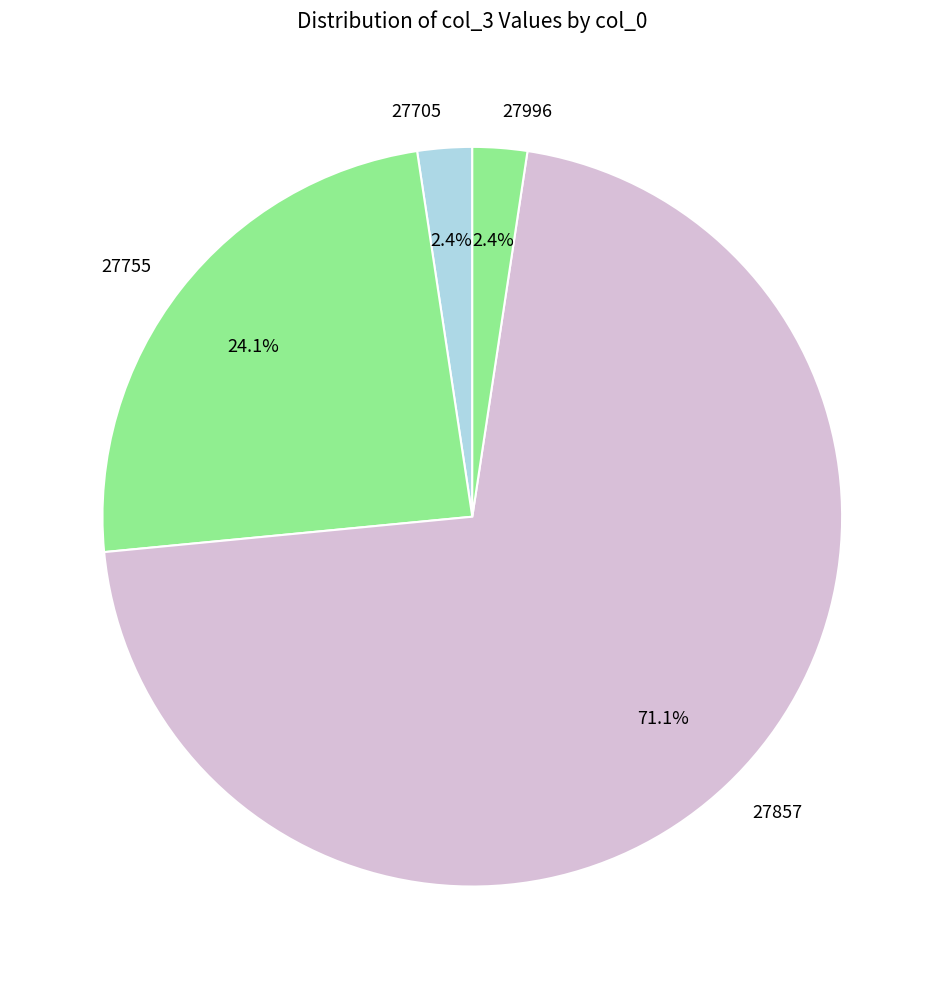

How many slices are in this pie chart?

4